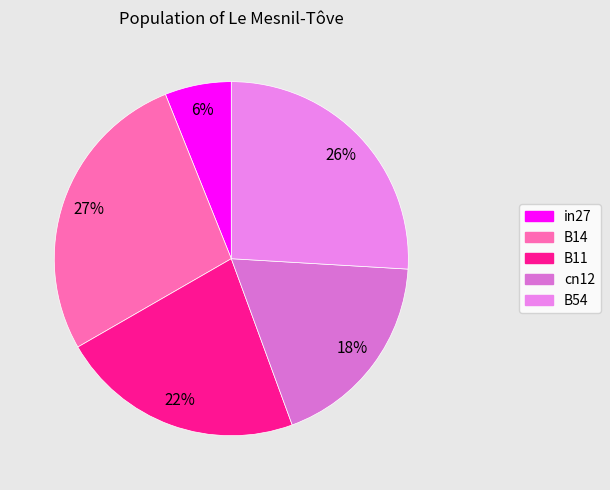

Does any single category account for the majority?

No